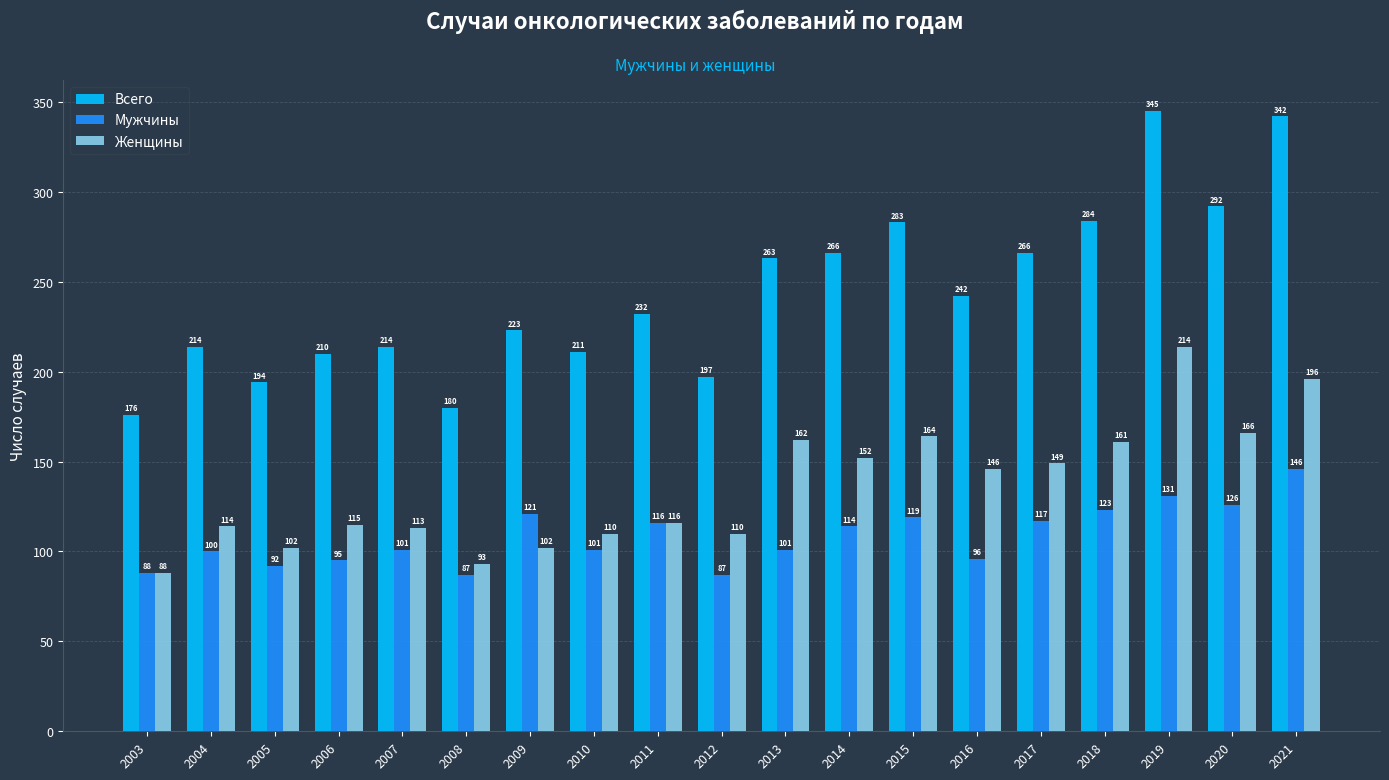

What is the value of the Мужчины bar at the 13th from the left?

119